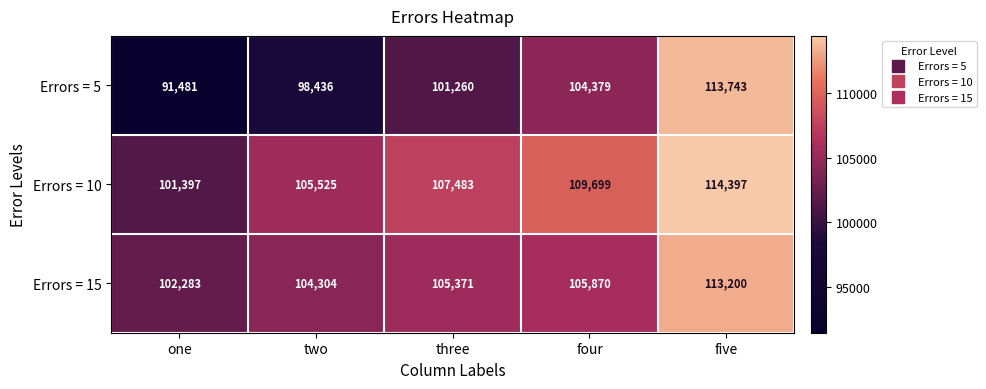

What is the greatest value displayed?

114397